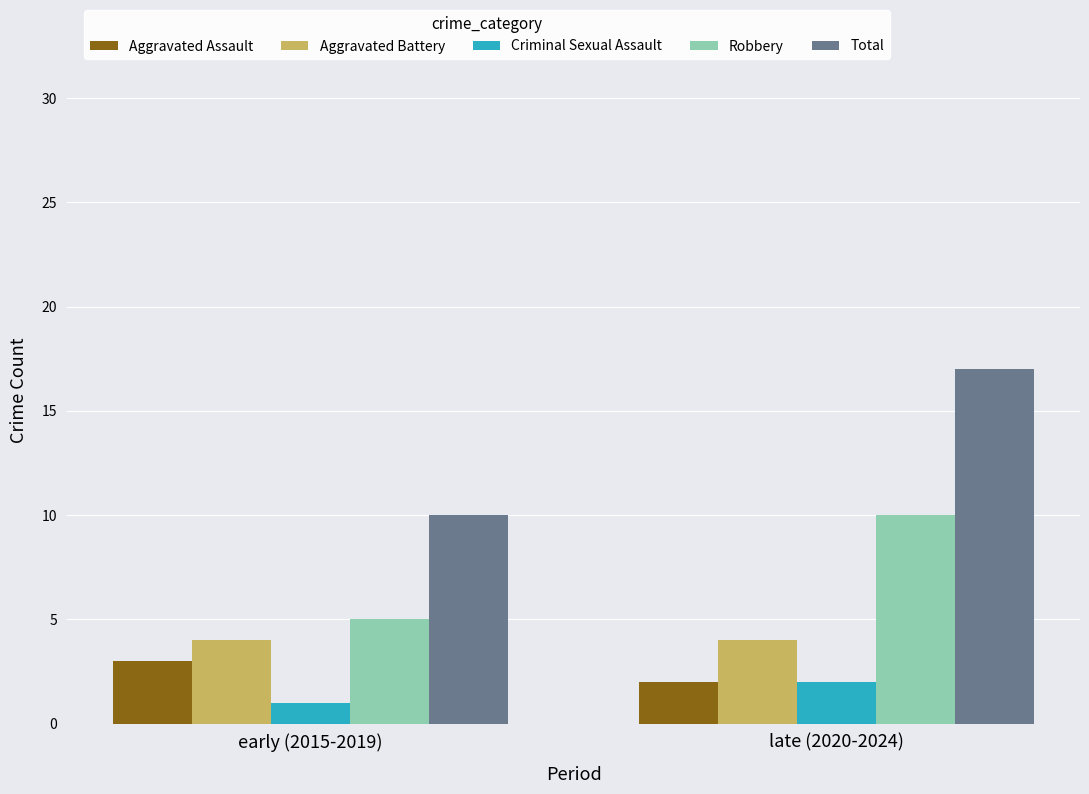

Which label corresponds to the smallest value in the chart?

early (2015-2019)